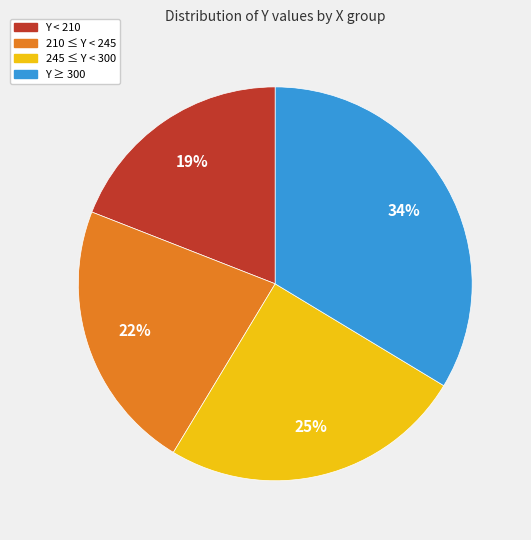

To the nearest percent, what portion does 245 ≤ Y < 300 represent?

25%